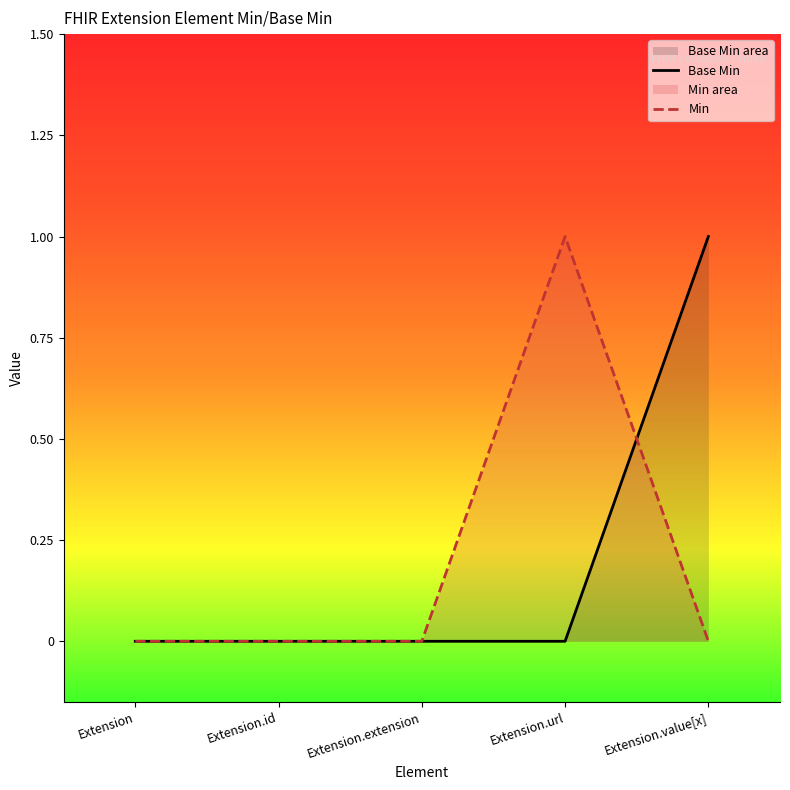

What is the total value across all series at Extension.url?

1